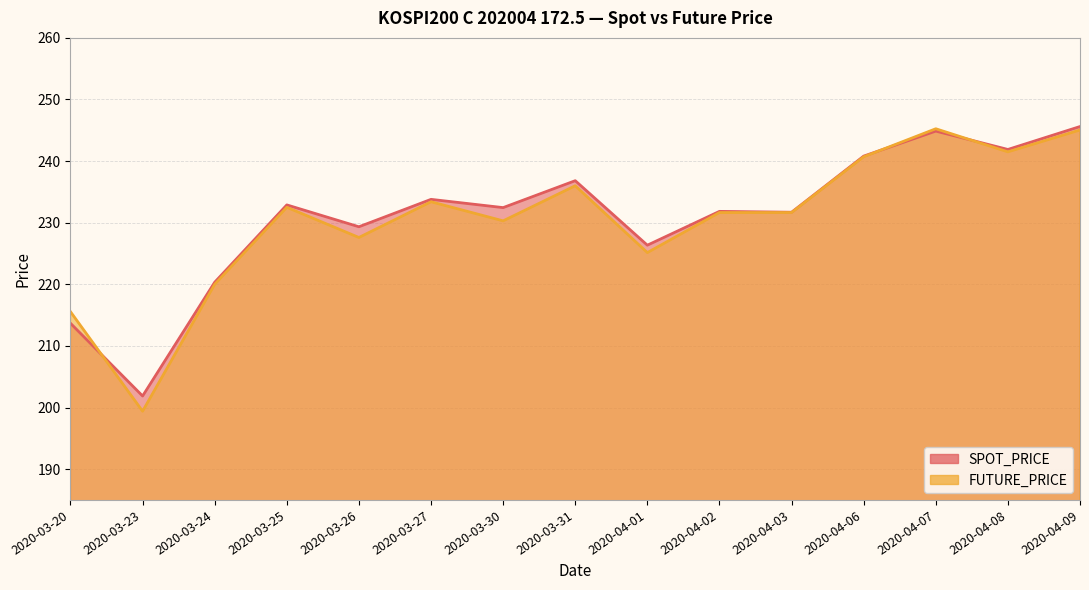

What is the greatest value displayed?

245.6